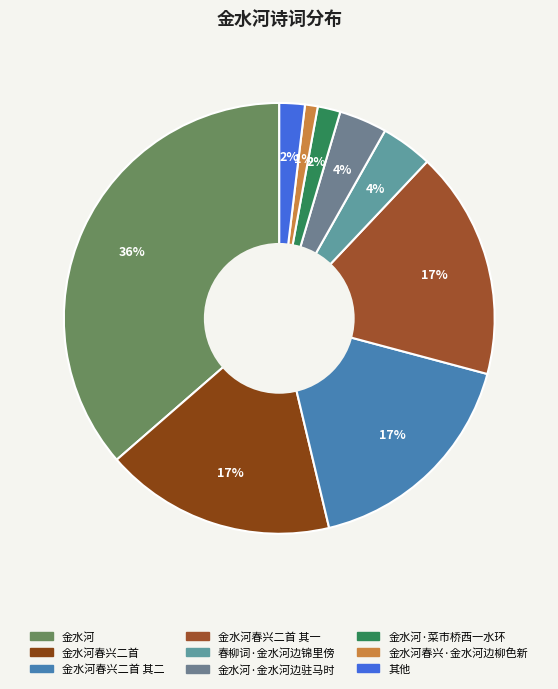

How many slices are in this pie chart?

9